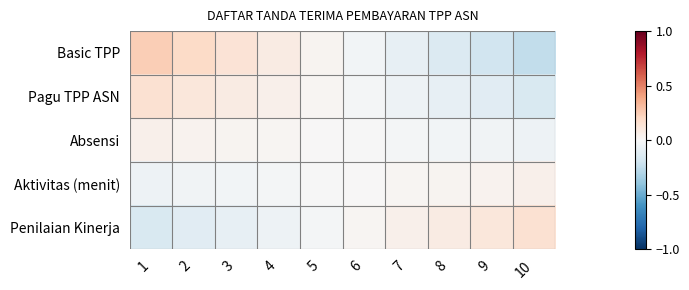

Between 3 and 10, which is larger?

3